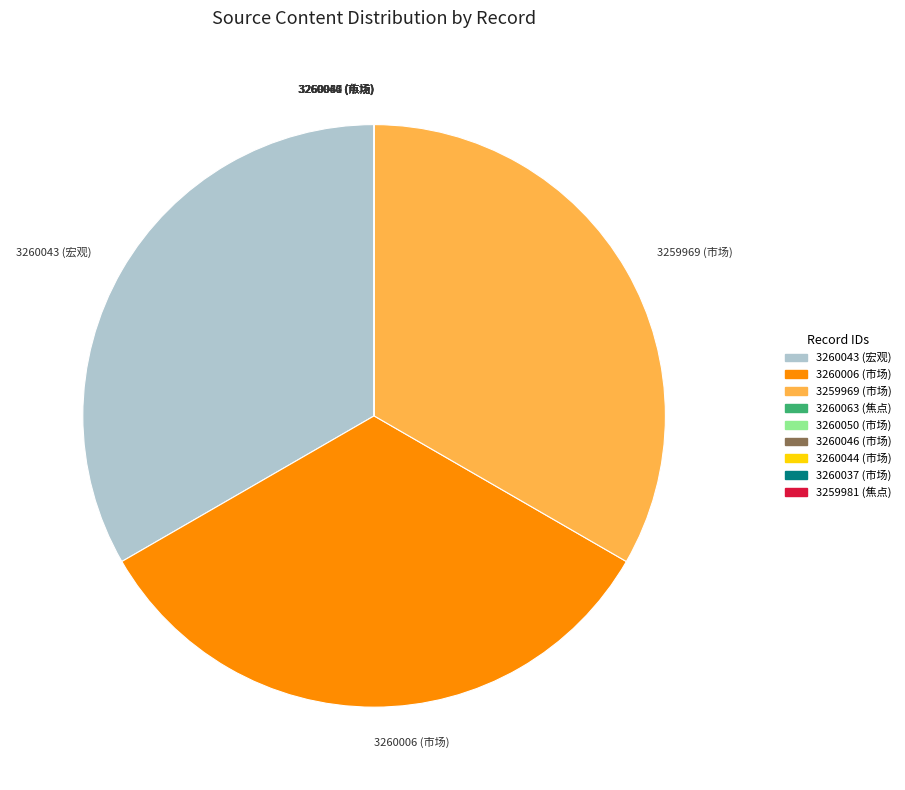

The 3259969 (市场) slice represents 33% of the pie. True or false?

True